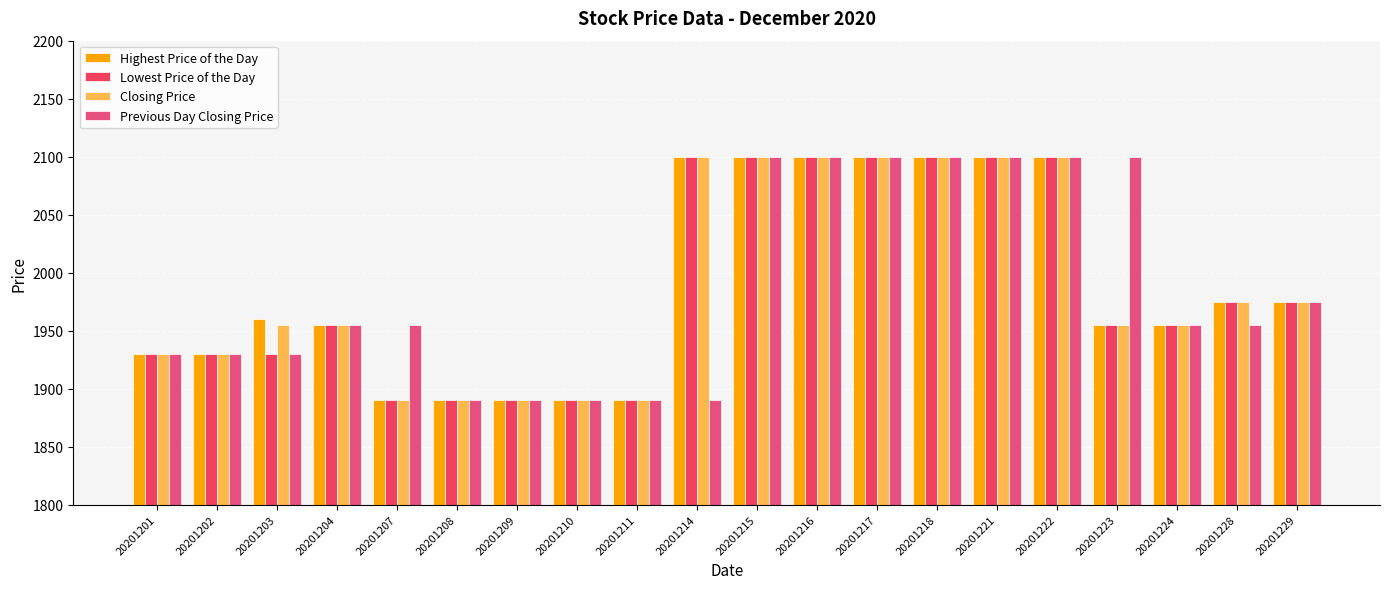

How many series are shown in this chart?

4